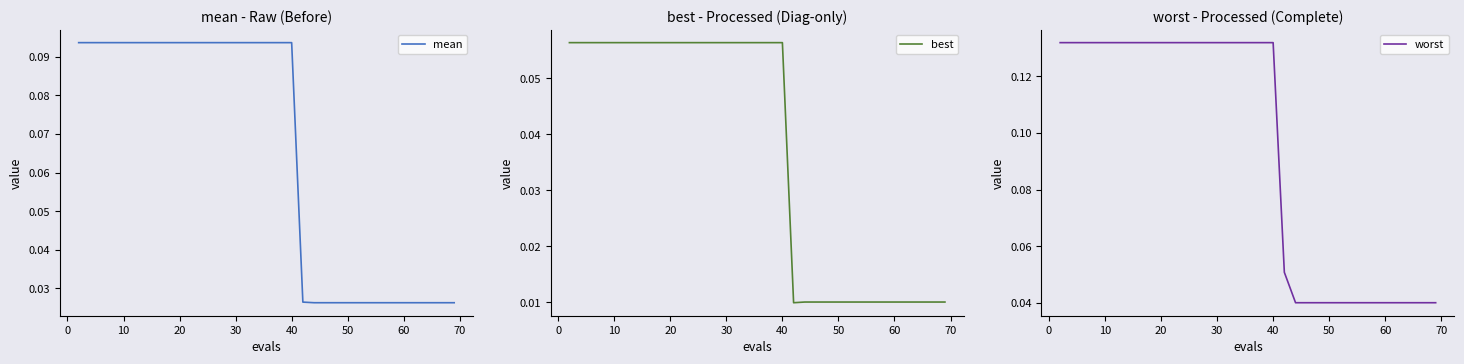

The value of worst at 31 is 0.1. True or false?

False